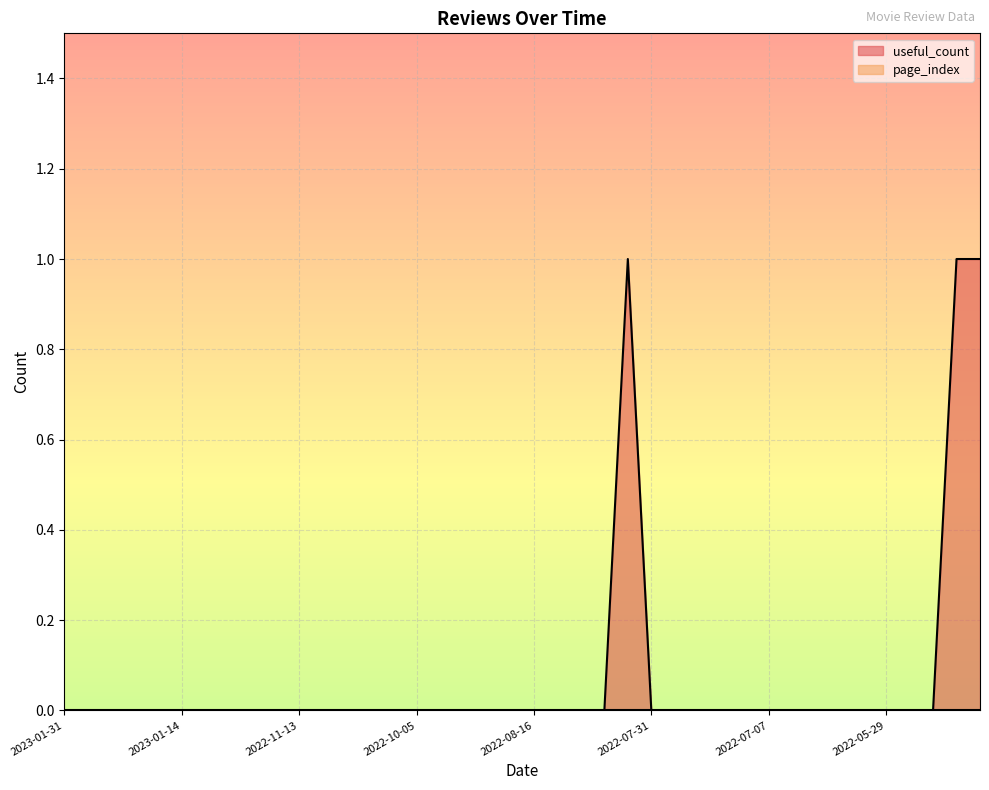

Which has a higher value, 2022-10-02 or 2022-07-24?

2022-10-02